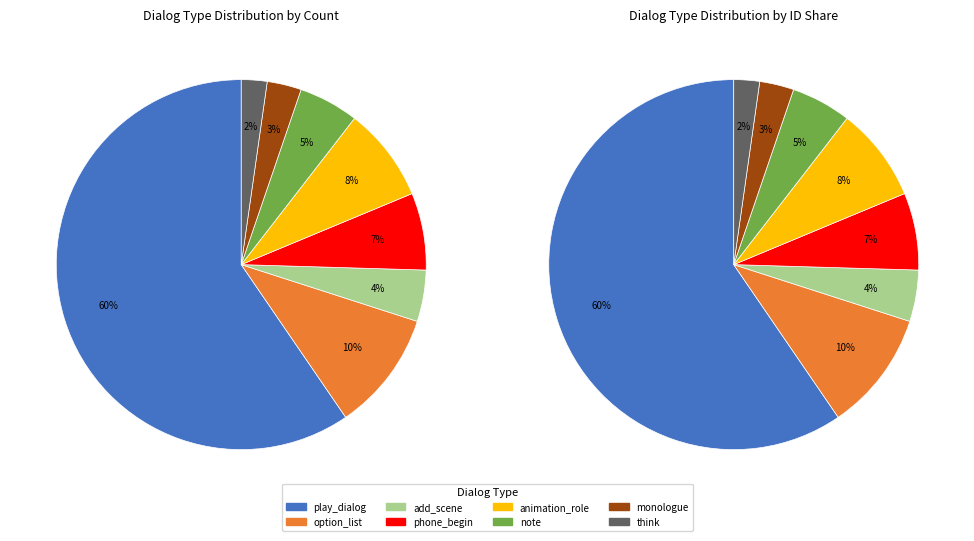

Combined, what portion of the pie is phone_begin and animation_role?

15.0%